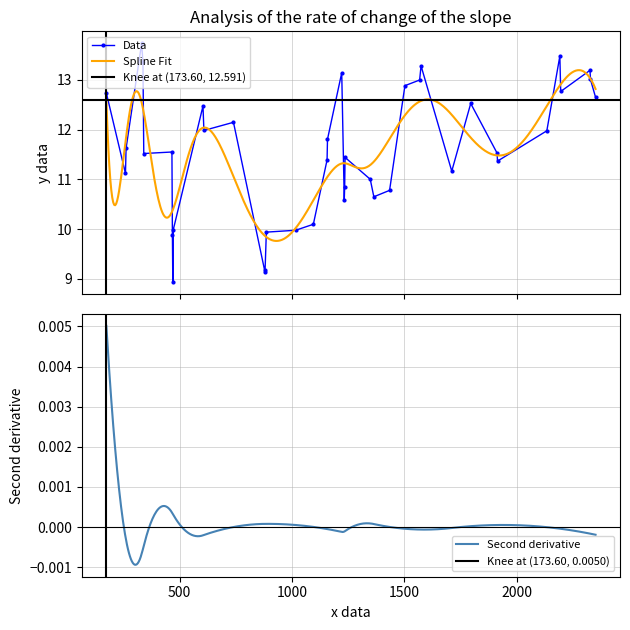

True or false: Data has more than 2 points higher than both neighbors.

True